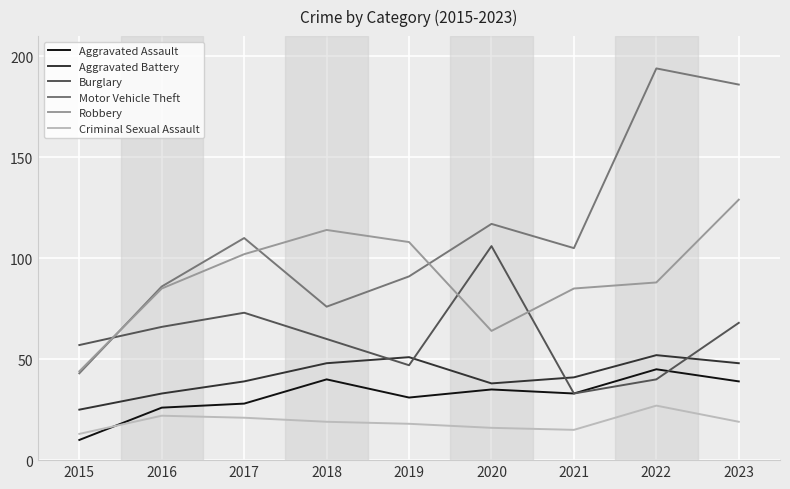

Where is the first local minimum for Aggravated Battery?

2020